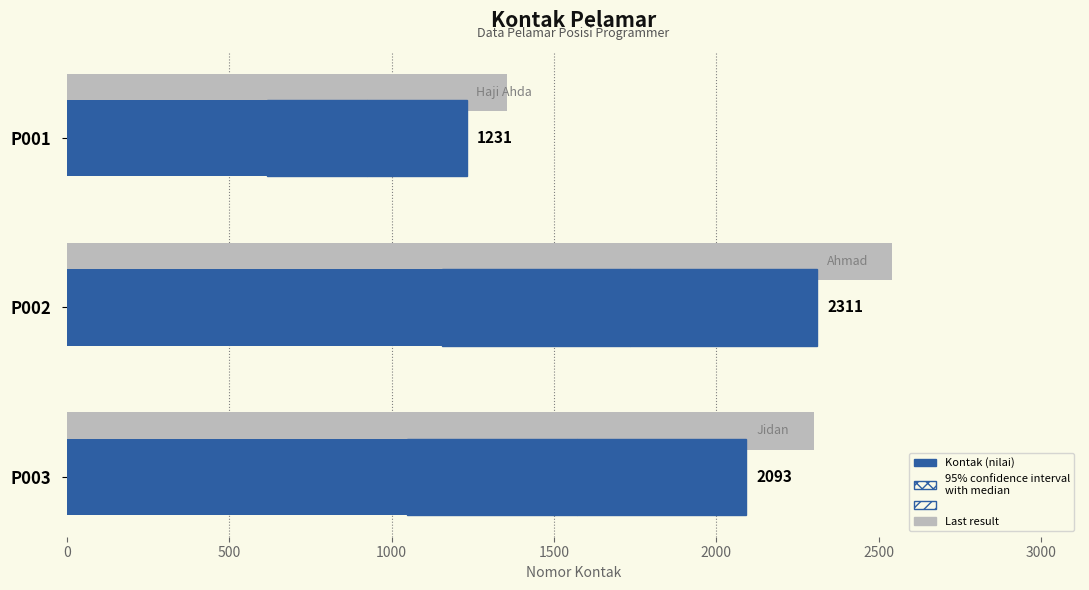

What is the ratio of the value at P001 to the value at P003?

0.6